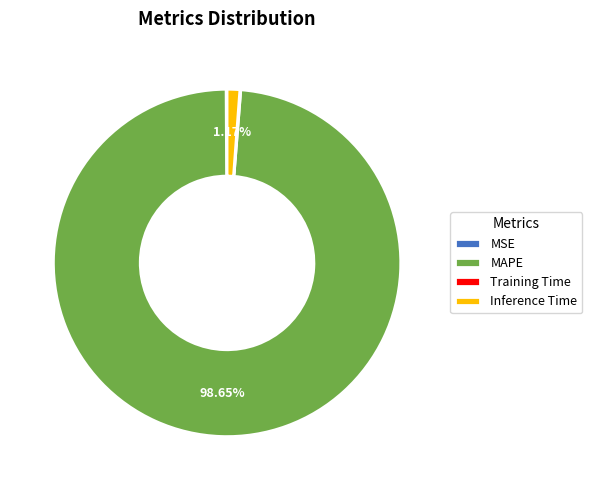

What is the largest slice in the pie chart?

MAPE